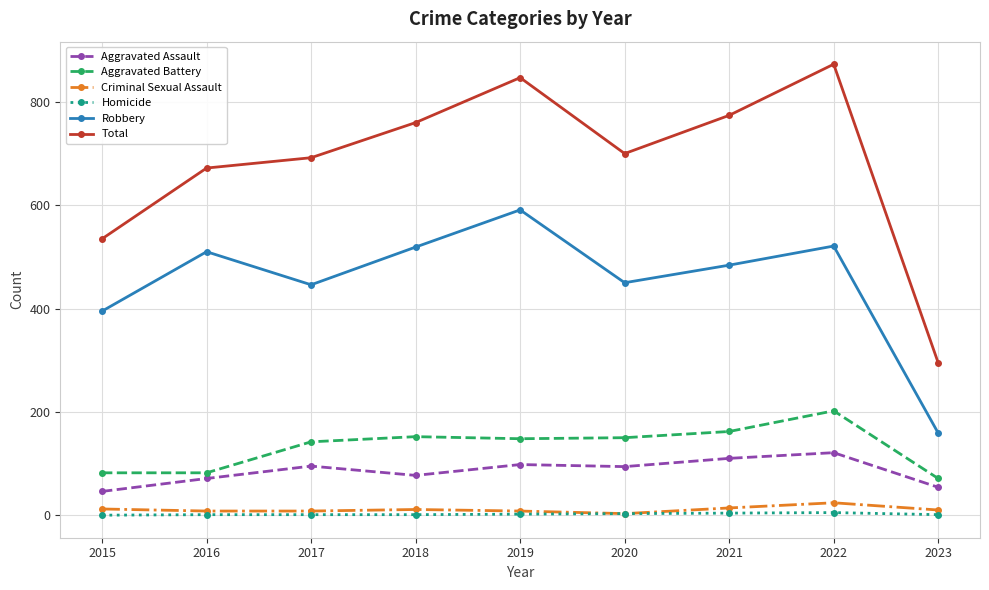

What is the value of the Criminal Sexual Assault point at the 4th from the left?

11